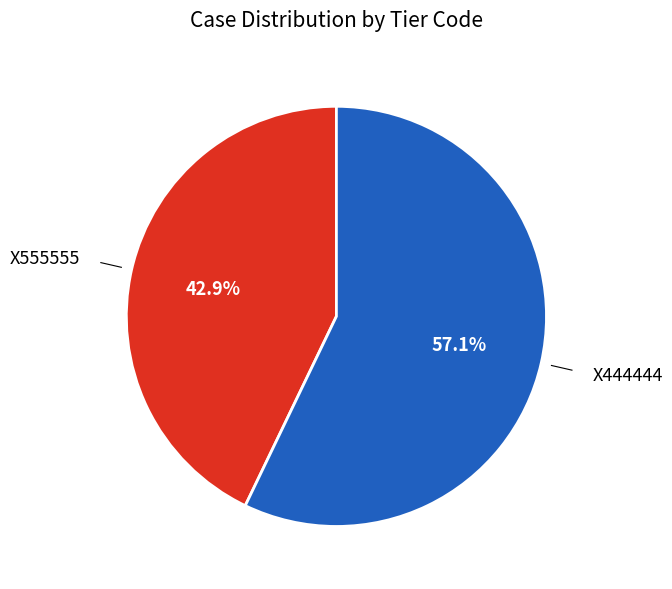

Is there a majority slice in this chart?

Yes